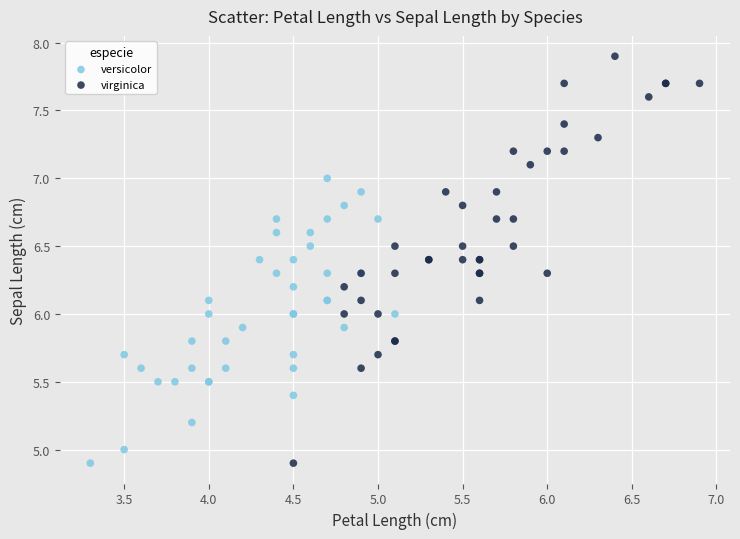

Which series reaches the maximum Y coordinate?

virginica